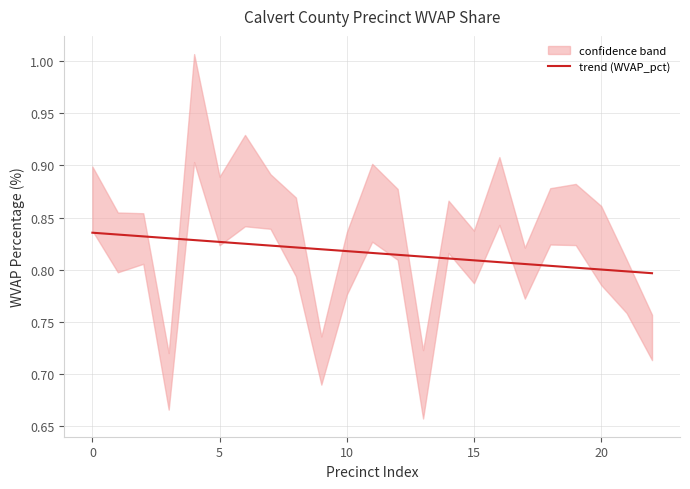

Reading left to right, transcribe all the data shown in this chart.

0.8	0.8	0.8	0.8	0.8	0.8	0.8	0.8	0.8	0.8	0.8	0.8	0.8	0.8	0.8	0.8	0.8	0.8	0.8	0.8	0.8	0.8	0.8